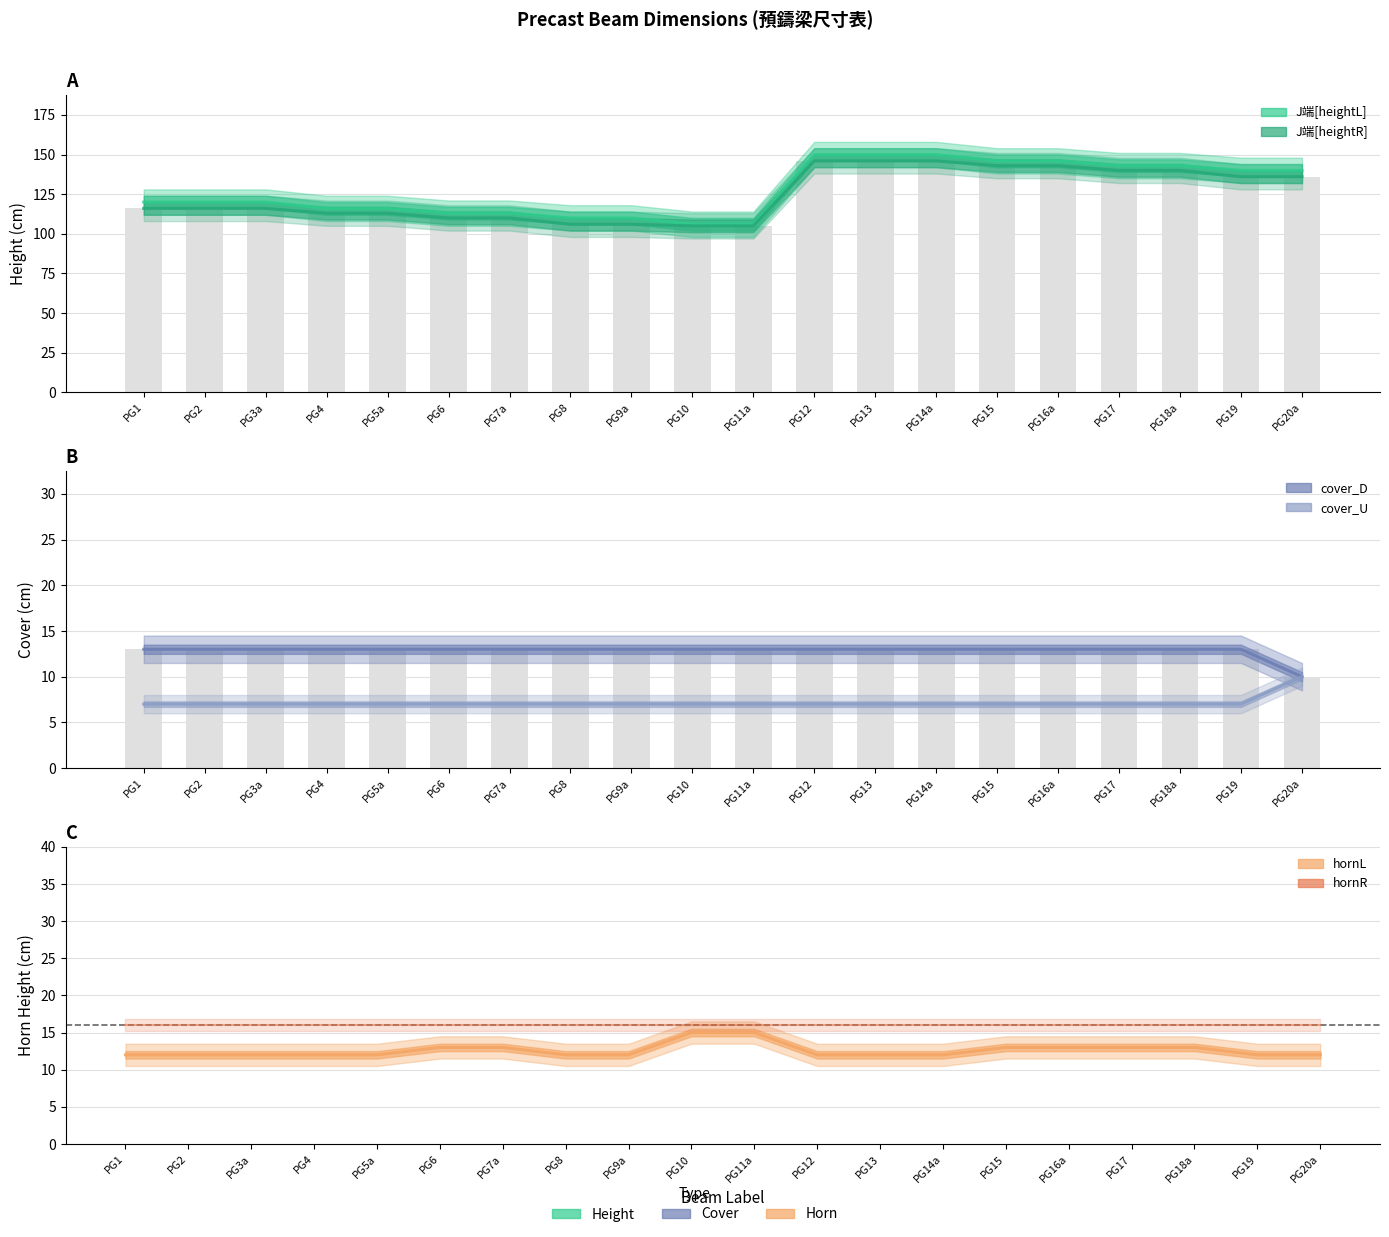

The value of J端[heightR] at PG15 is 227. True or false?

False